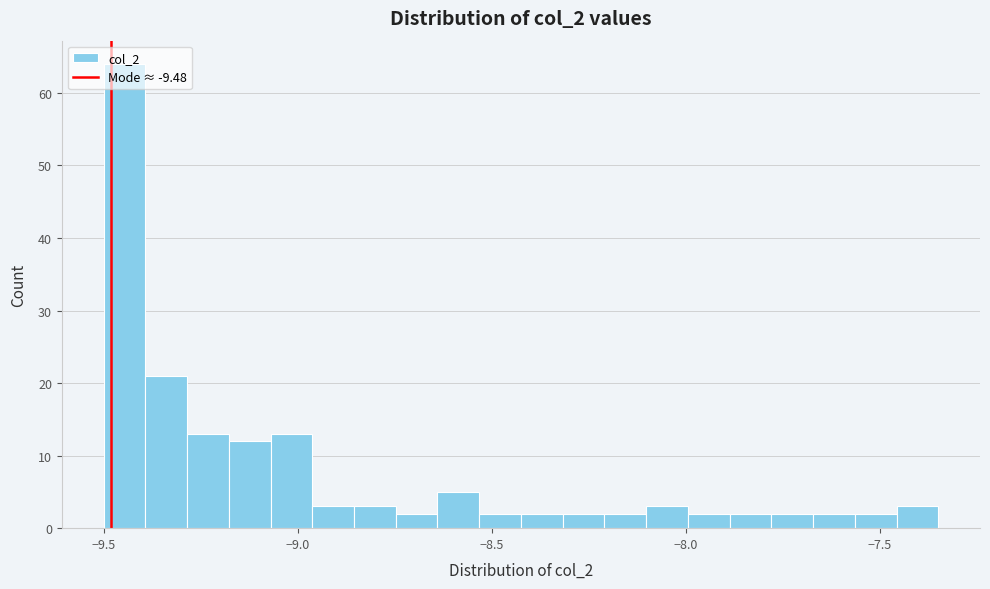

Read against the x-axis, roughly where is the centre of the tallest bar?

-9.45